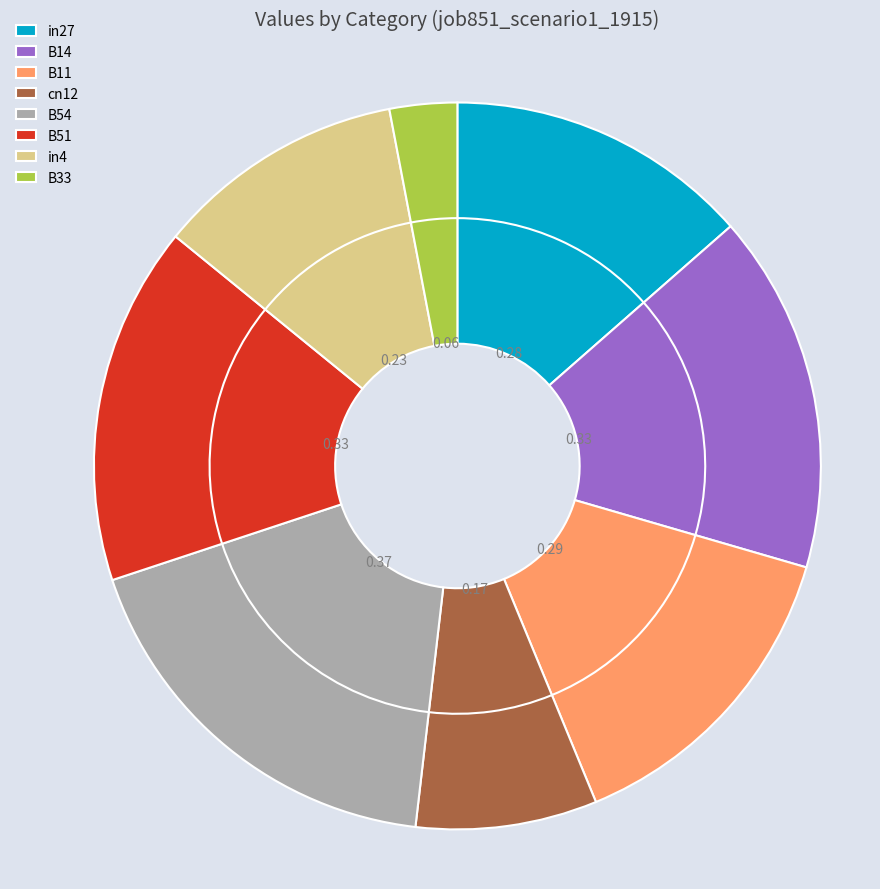

To the nearest percent, what percentage of the pie is B14?

16%